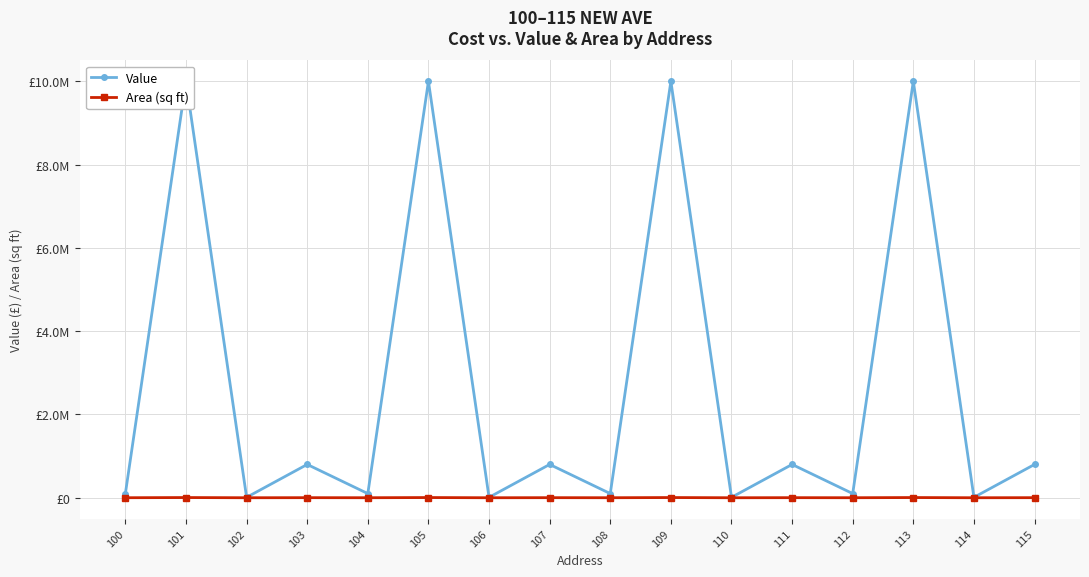

What is the difference between the highest and lowest values at 111?

798000